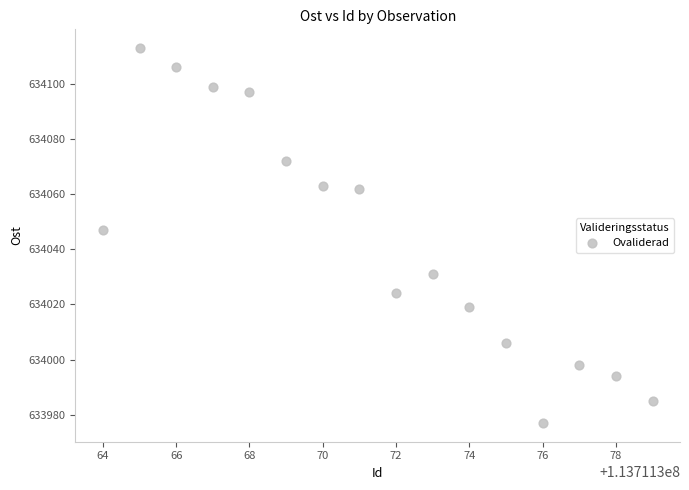

What is the range of Y values (max minus min)?

136